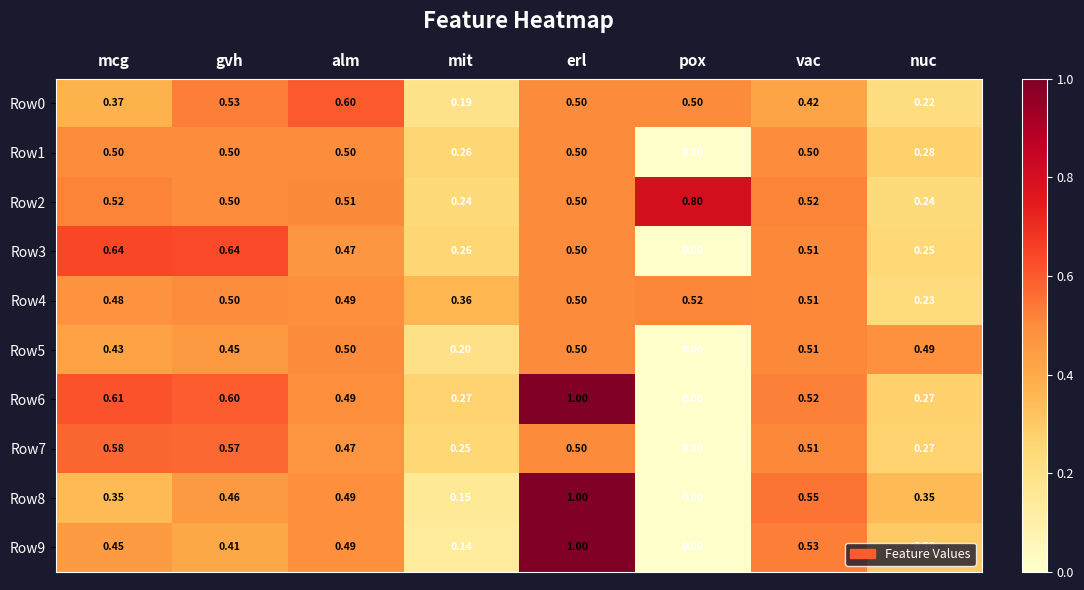

At which category is the sum across all series the highest?

erl